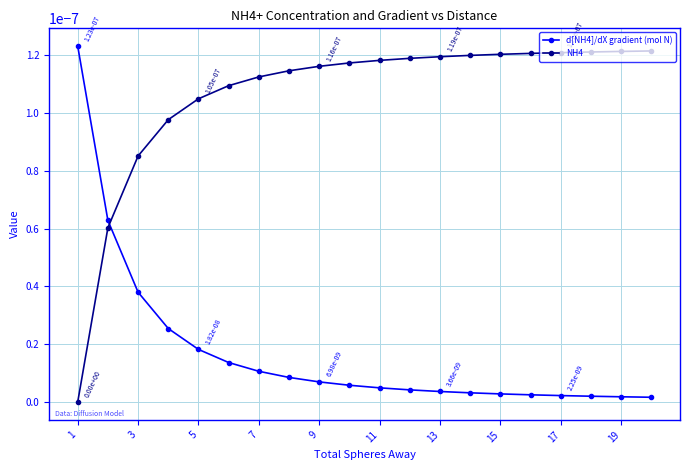

How many times do d[NH4]/dX gradient (mol N) and NH4 cross each other?

1